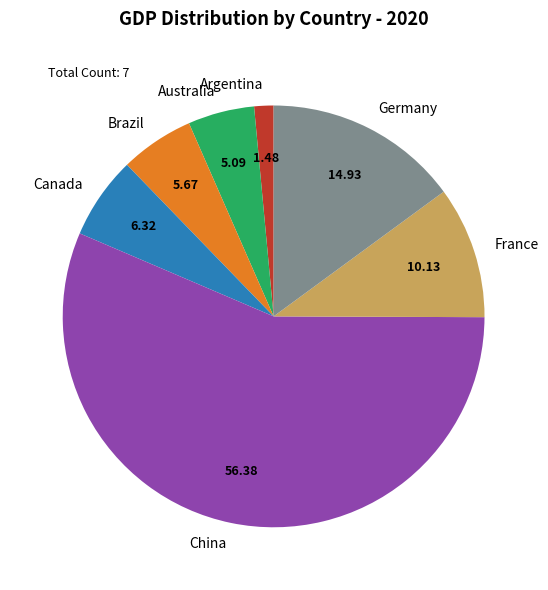

Does China represent more than half of the total?

Yes